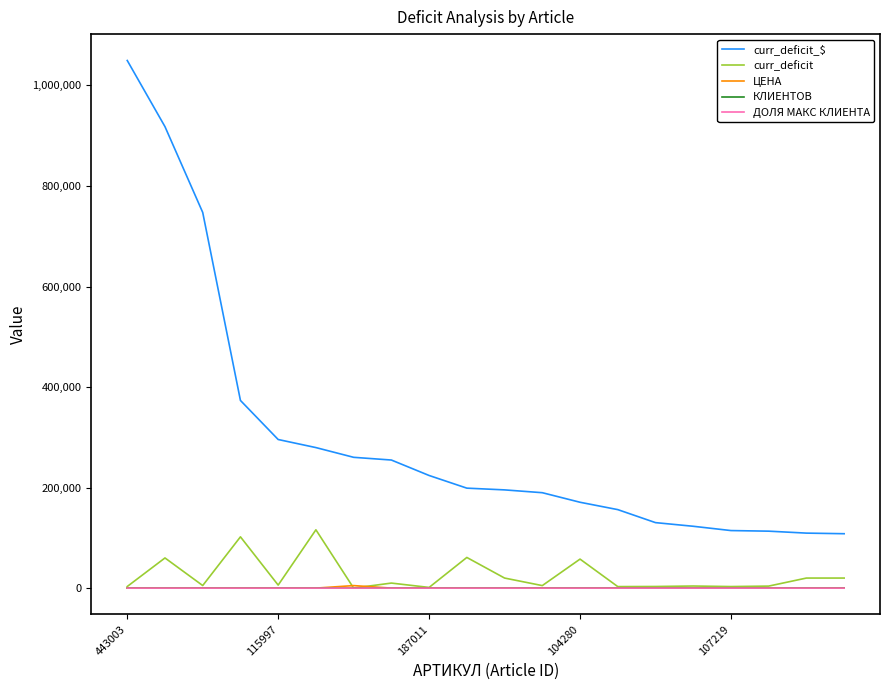

Which series has the largest range (max minus min)?

curr_deficit_$